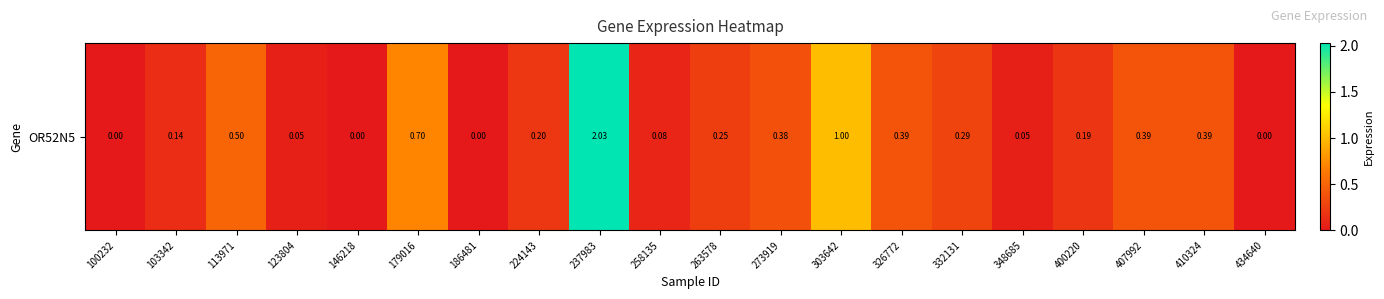

Reading left to right, extract all data points from this chart.

0.0	0.1	0.5	0.1	0.0	0.7	0.0	0.2	2.0	0.1	0.2	0.4	1.0	0.4	0.3	0.1	0.2	0.4	0.4	0.0